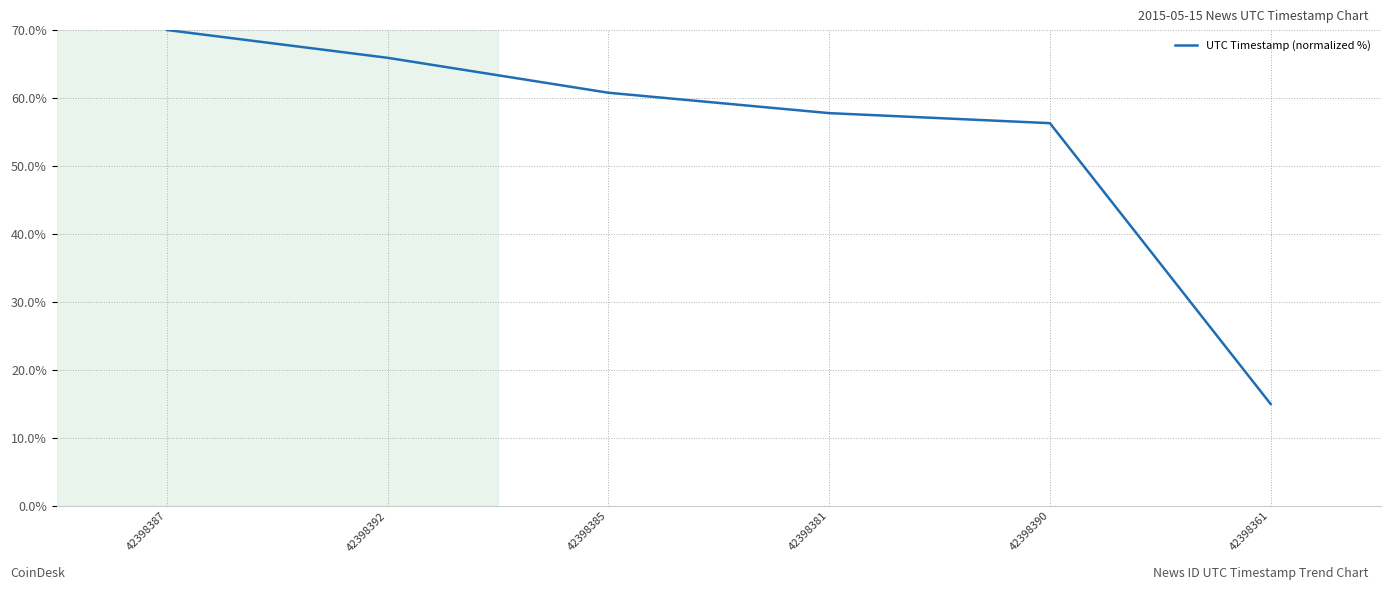

How many values exceed 60?

3